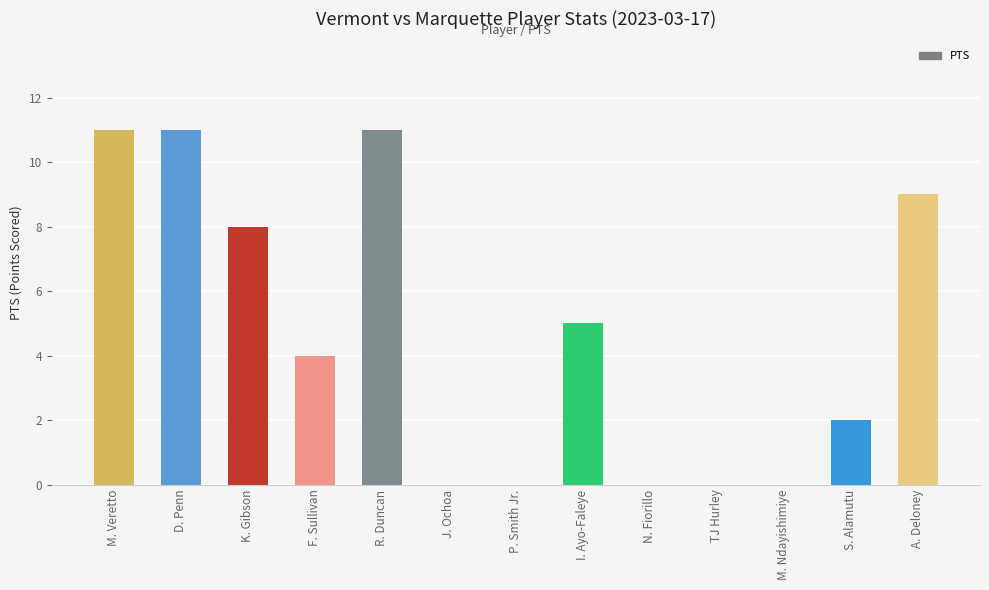

What is the greatest value displayed?

11